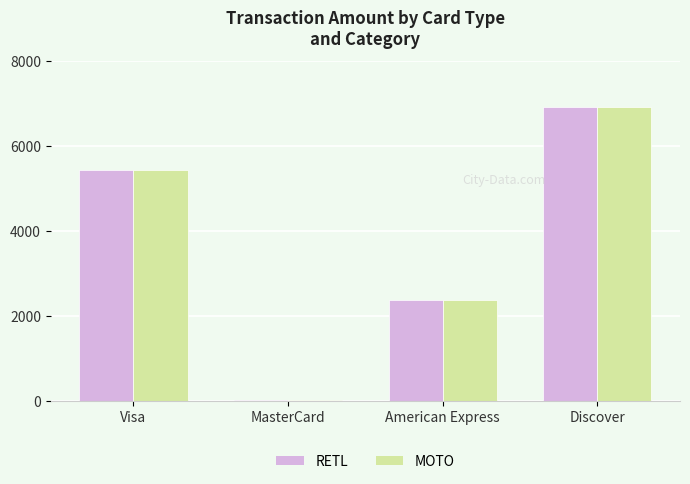

What position from the right is Discover?

1